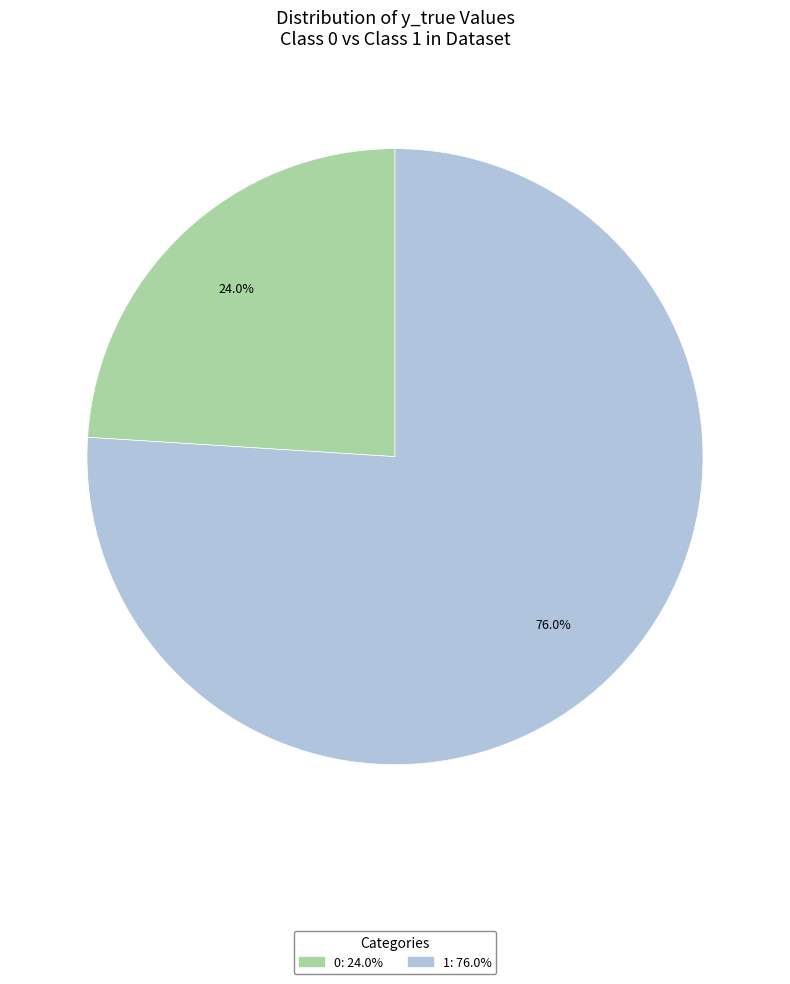

Which category has the biggest portion of the pie?

y_true=1